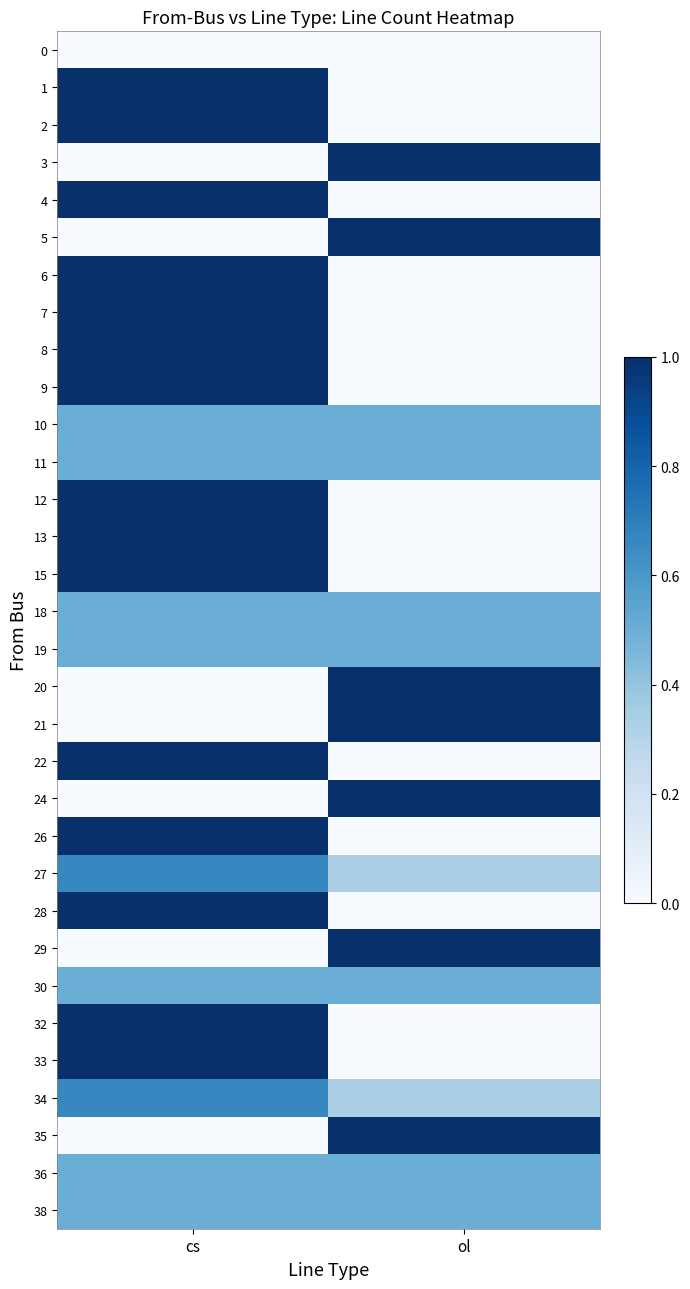

At which category is the sum across all series the highest?

cs